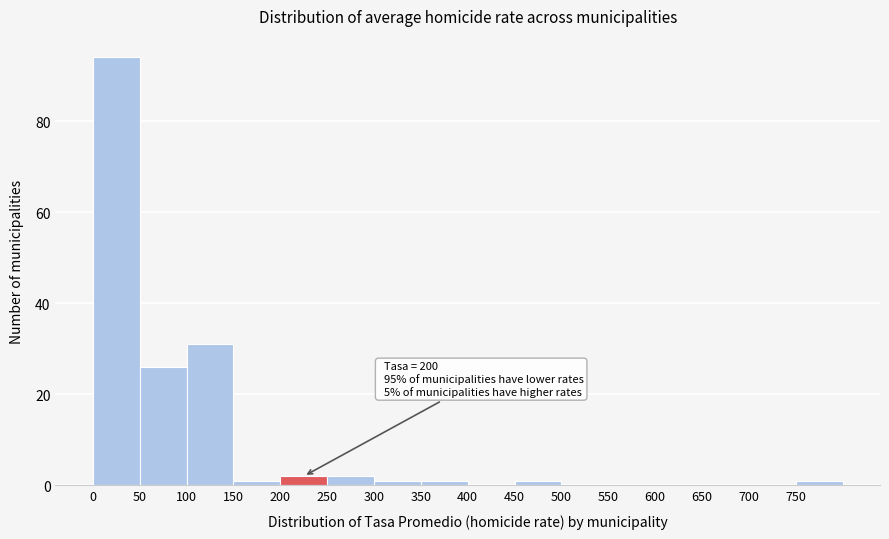

Over which range of the x-axis is the bar tallest?

0 to 50